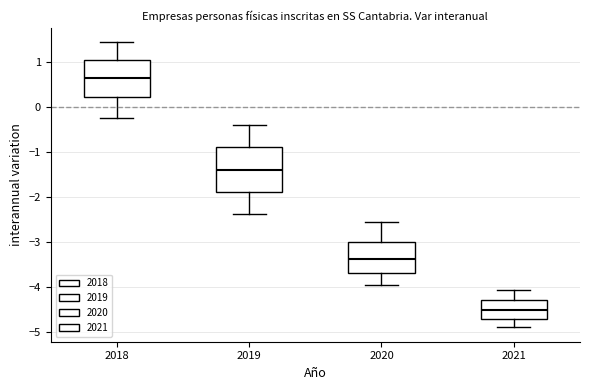

Which box's median line is the highest?

2018